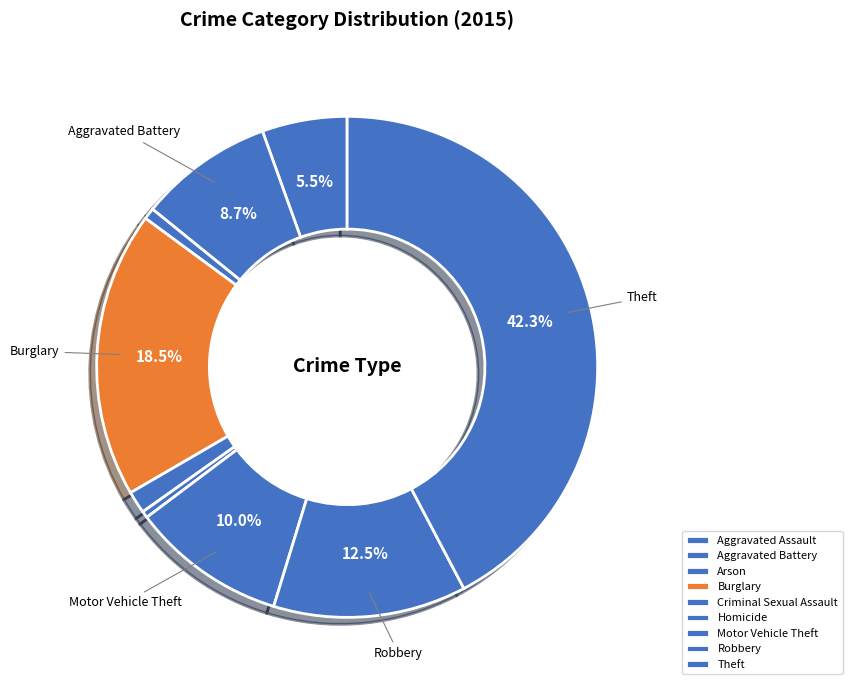

Does any single category account for the majority?

No